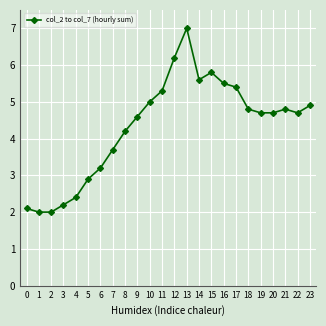

What is the smallest value displayed?

2.0